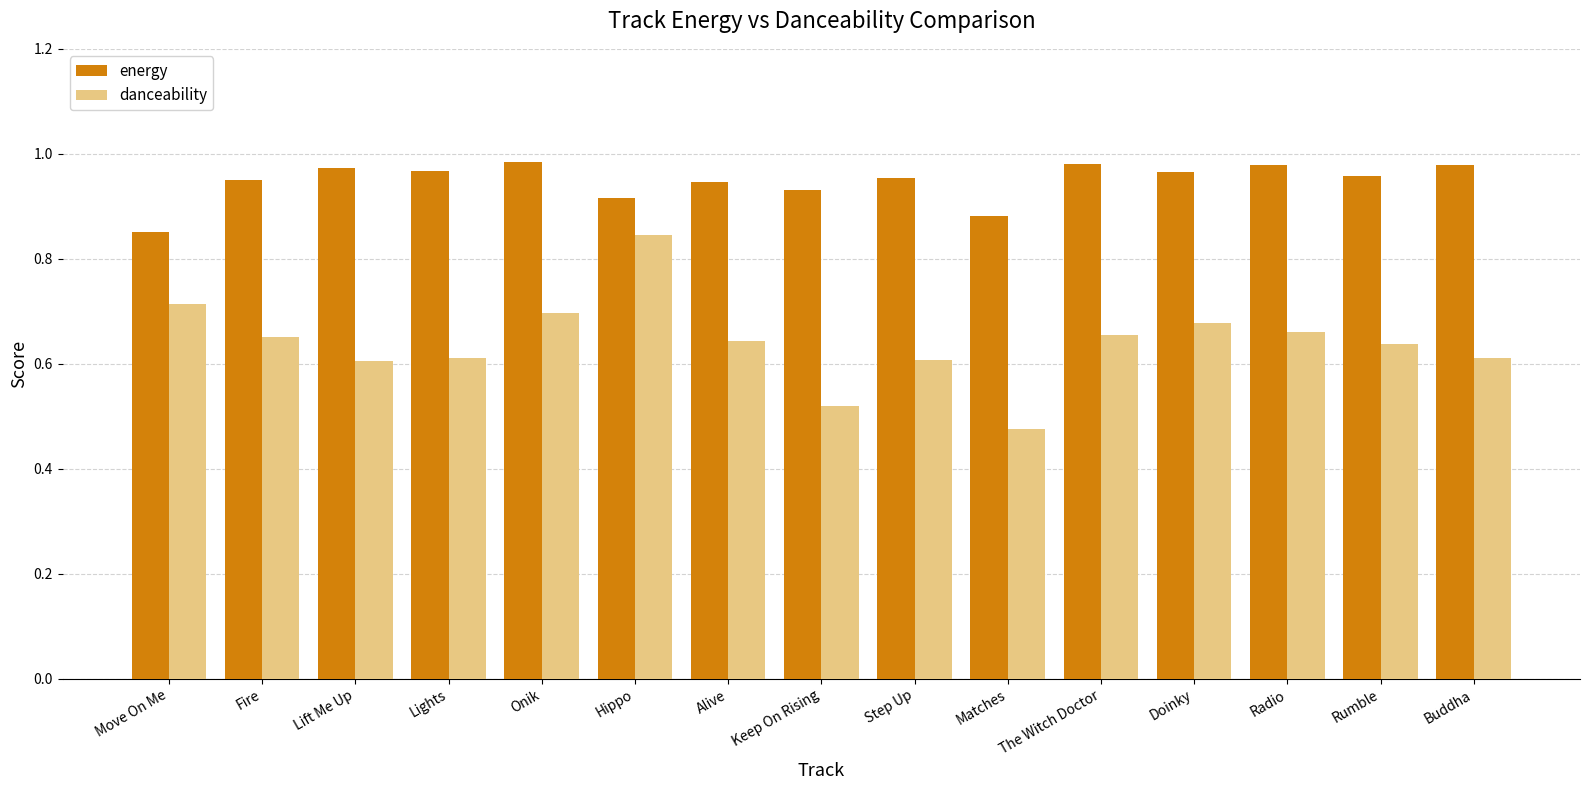

Which series has the widest spread of values?

danceability